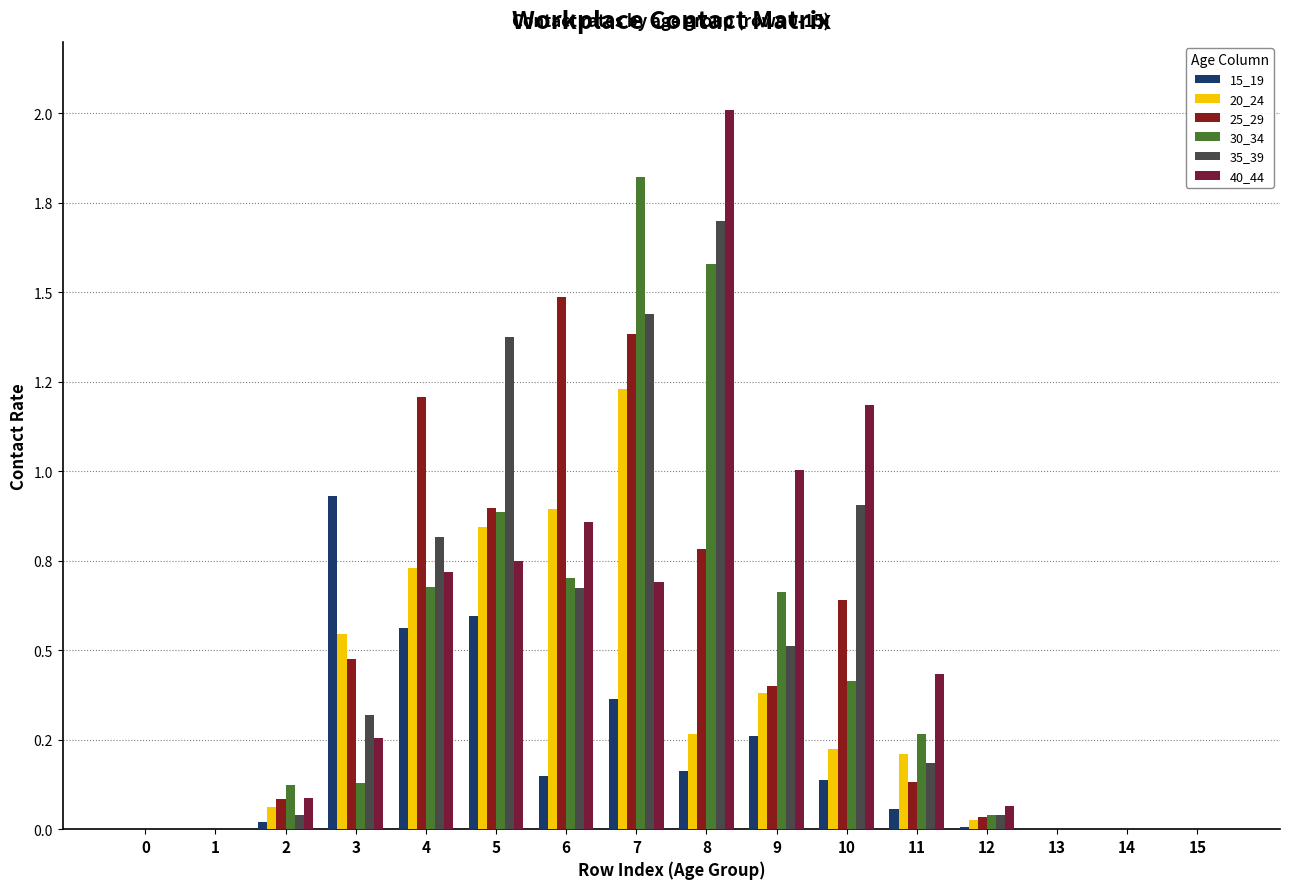

What is the greatest value displayed?

2.0